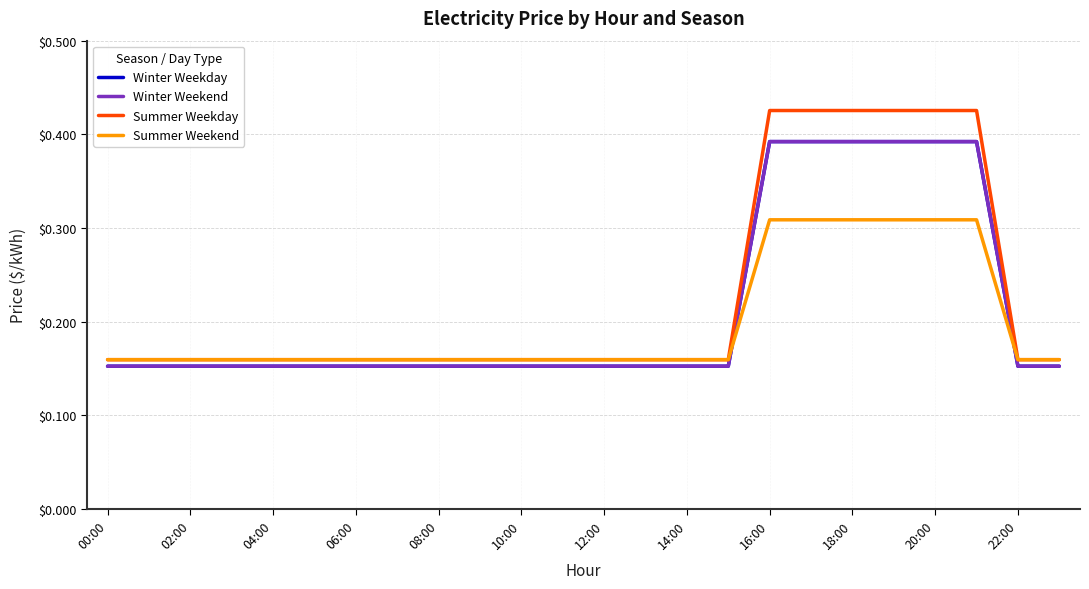

Does the chart display data point markers on the line(s)?

No